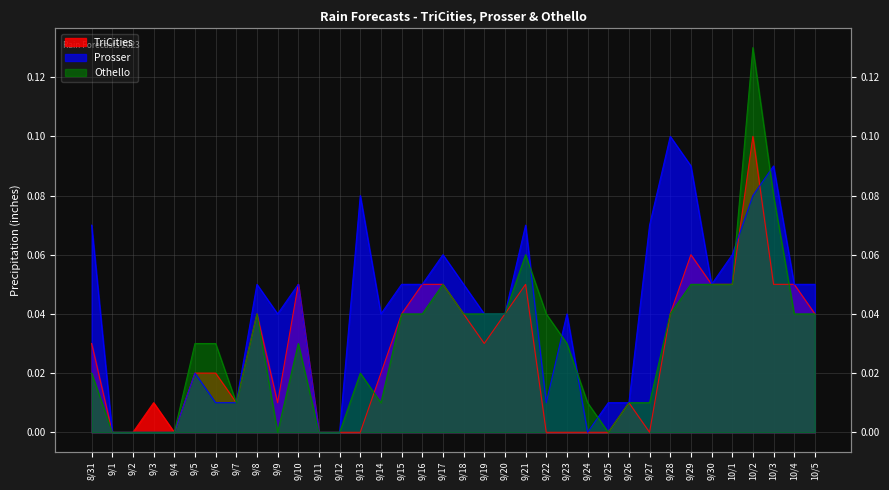

True or false: Prosser and Othello intersect in this chart.

True